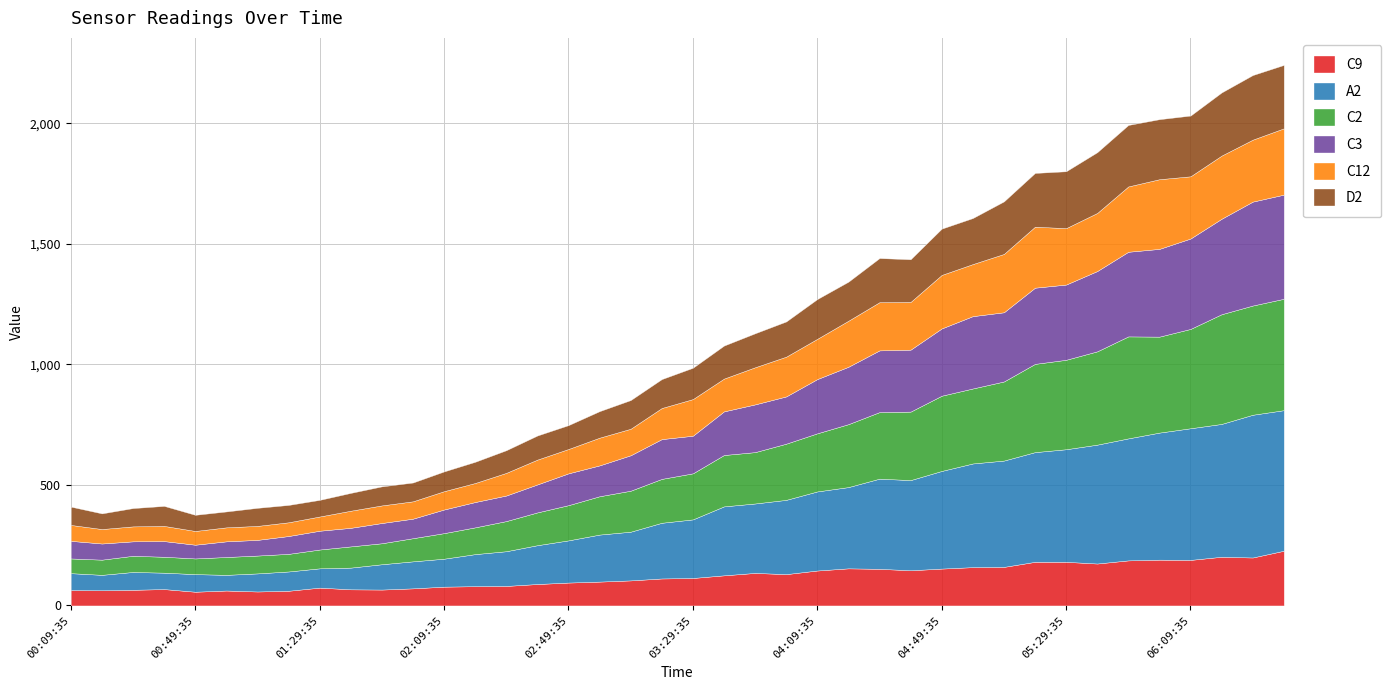

Where is the first local maximum for C9?

00:39:35